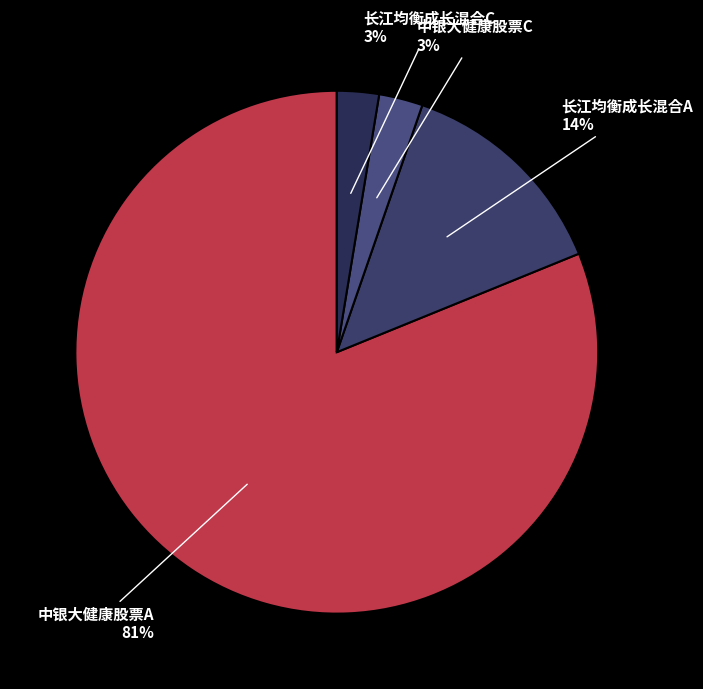

Which slice is the largest?

中银大健康股票A